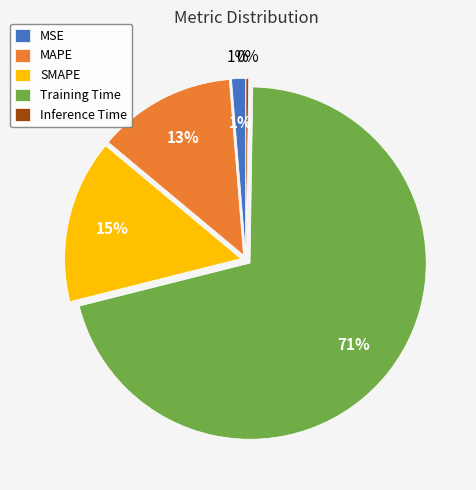

True or false: SMAPE accounts for 8% of the total.

False